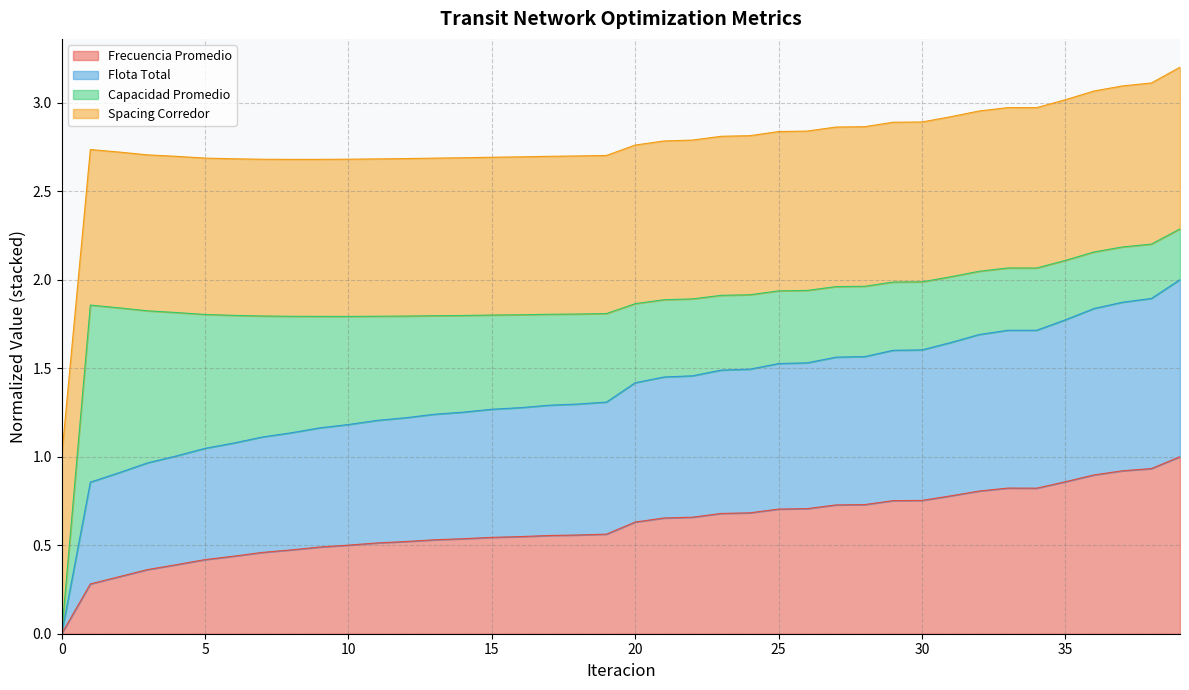

True or false: Flota Total and Frecuencia Promedio cross at least once.

False